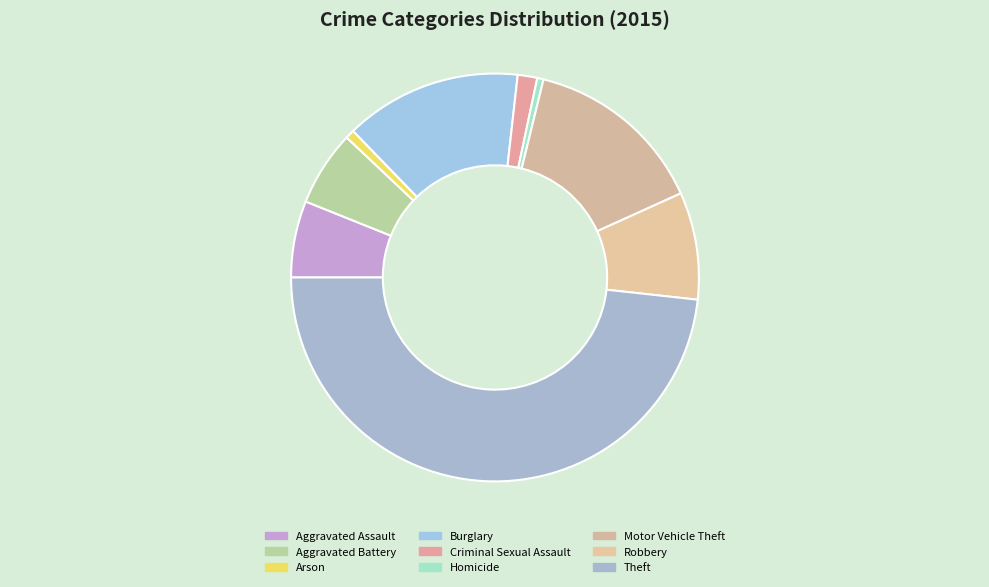

How many slices are in this pie chart?

9